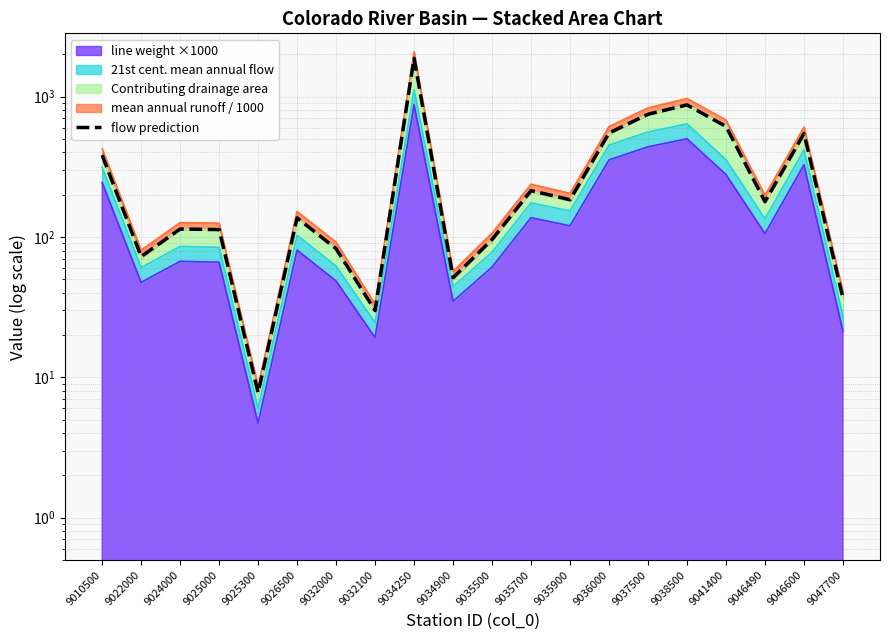

What is the sum of all values?

6896.8